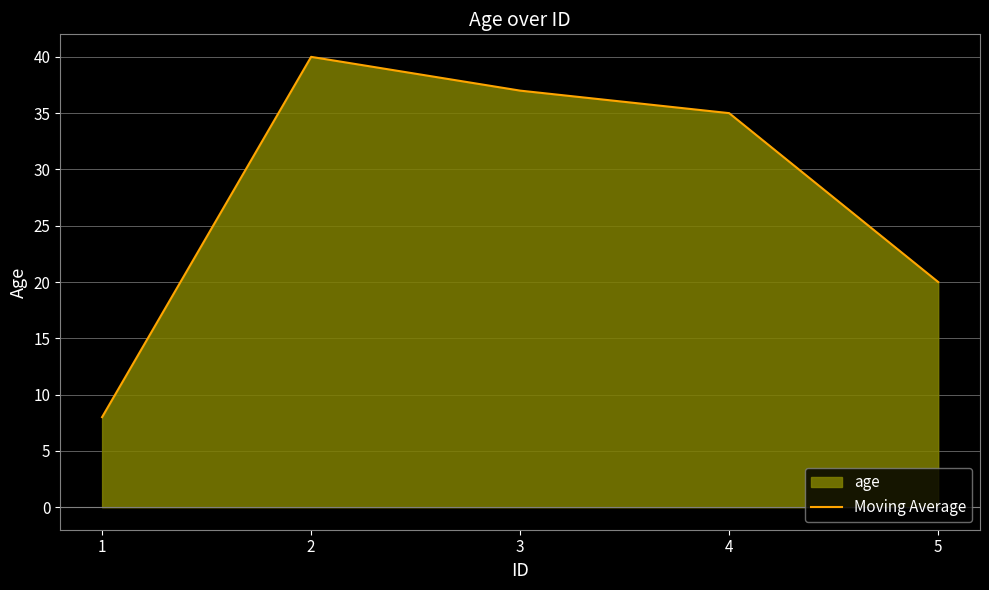

True or false: the data shows 6 at 5.

False